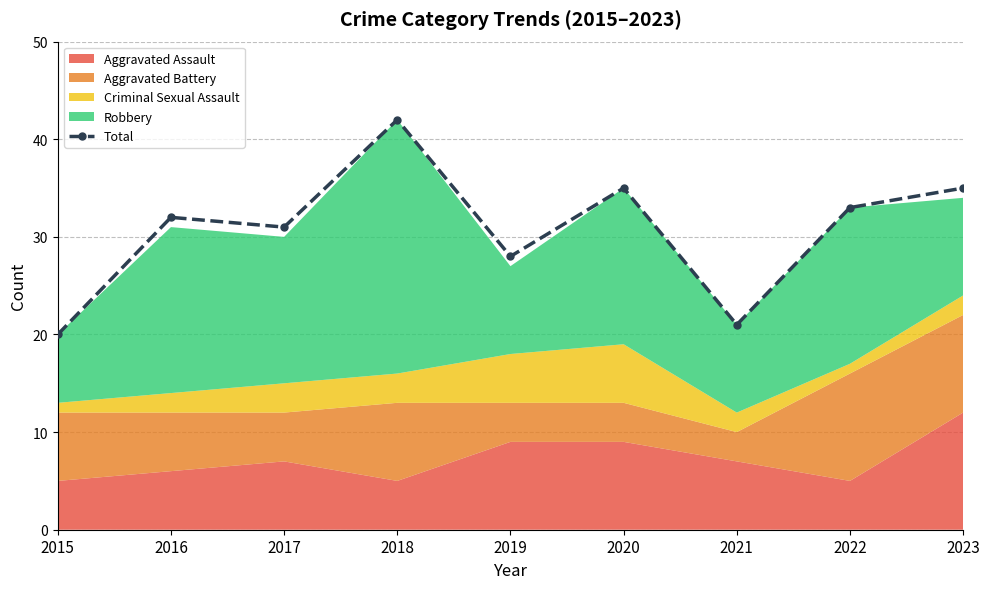

Reading left to right, what are all the values shown in this chart?

20	32	31	42	28	35	21	33	35